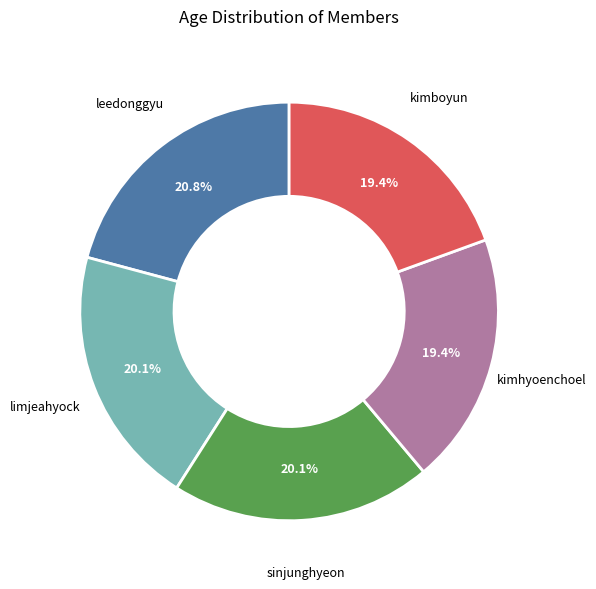

Which slice is the largest?

leedonggyu